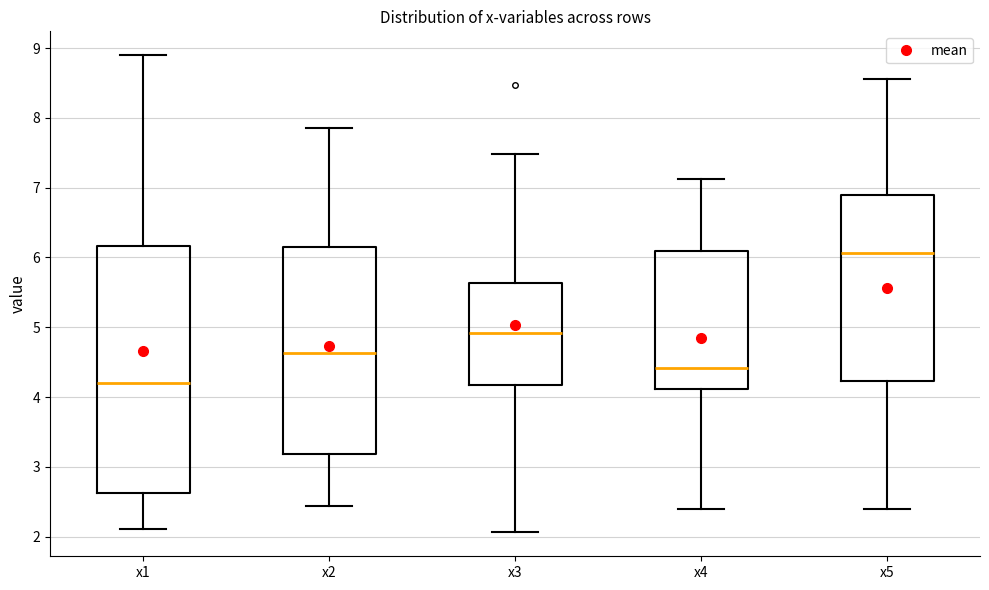

Which box has the lowest median line?

x1